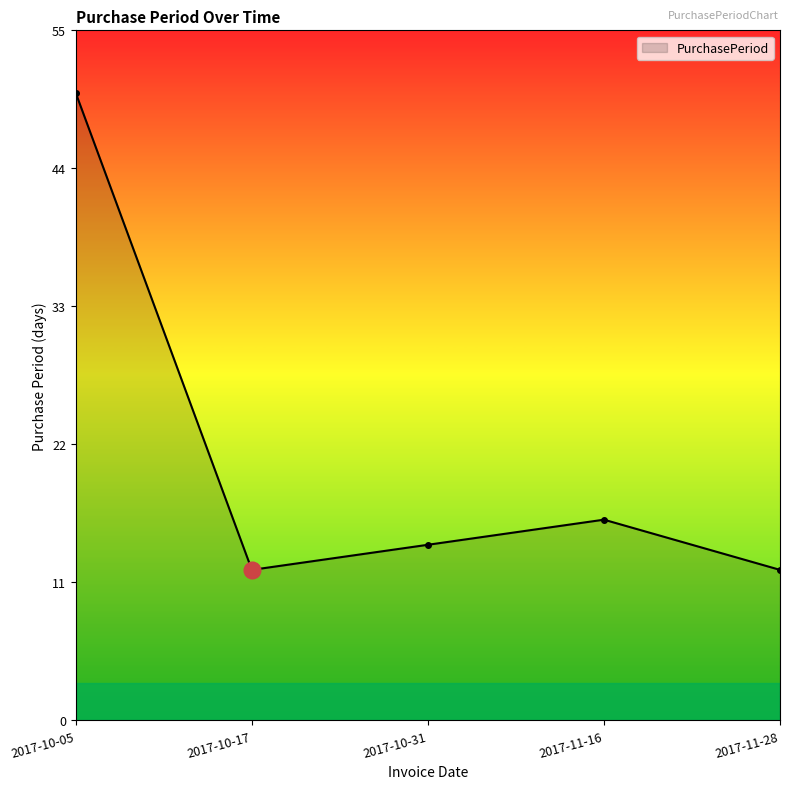

The value at 2017-10-05 is 25. True or false?

False